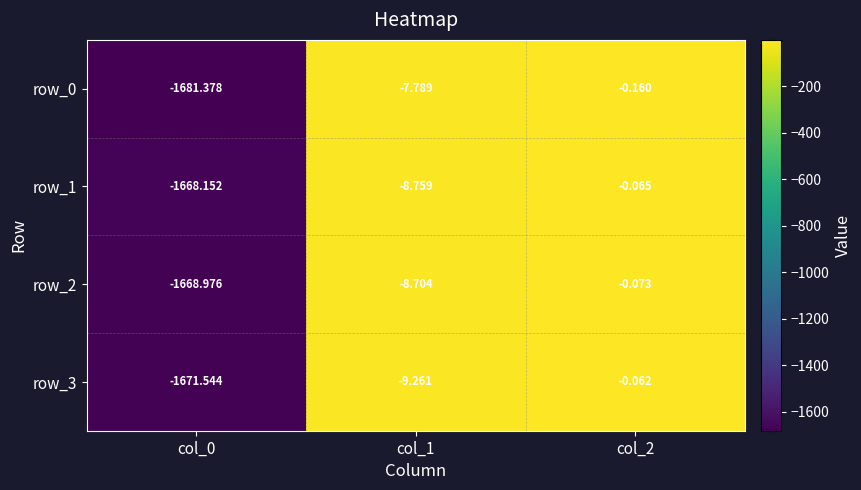

Rank the series at col_0 from highest to lowest value.

row_1, row_2, row_3, row_0